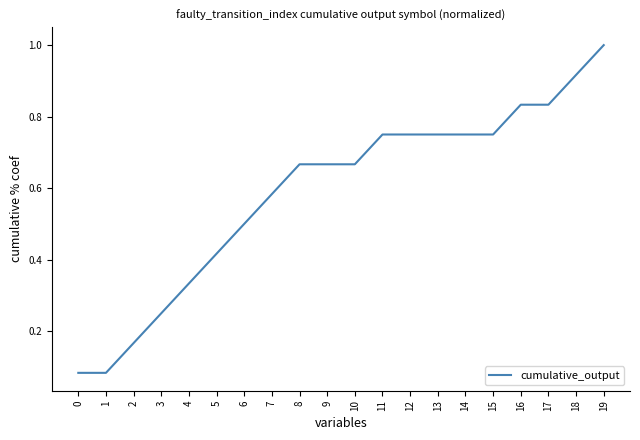

What is the change in value from 7 to 14?

+0.2